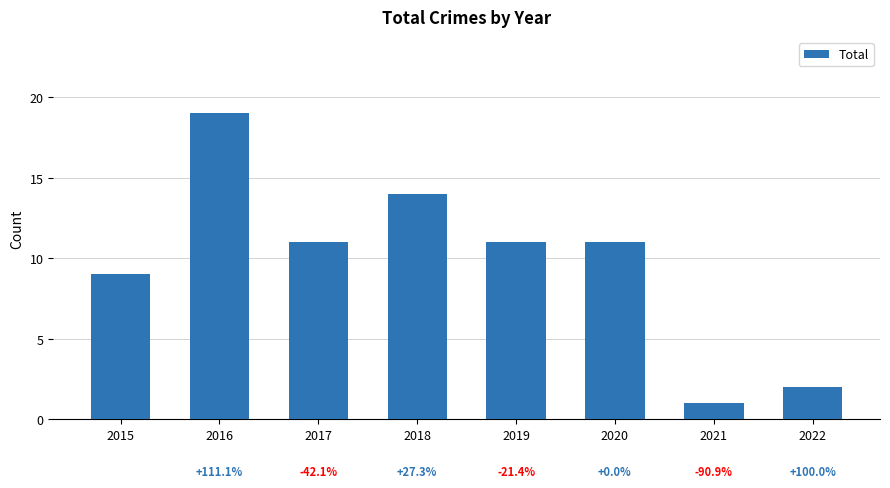

What is the minimum value shown in the chart?

1